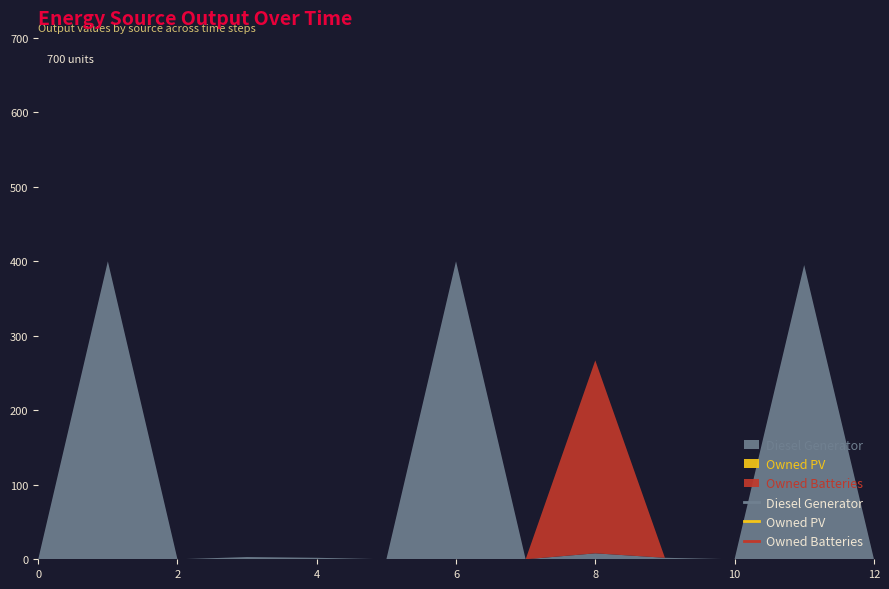

What is the maximum value shown in the chart?

400